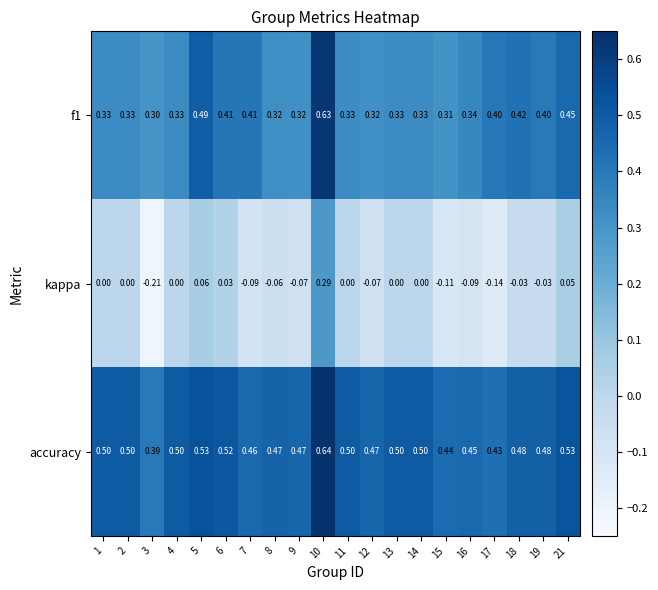

Which series has the largest total across all categories?

accuracy